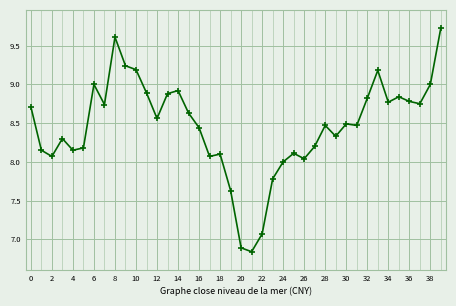

How many lines are shown in the chart?

1